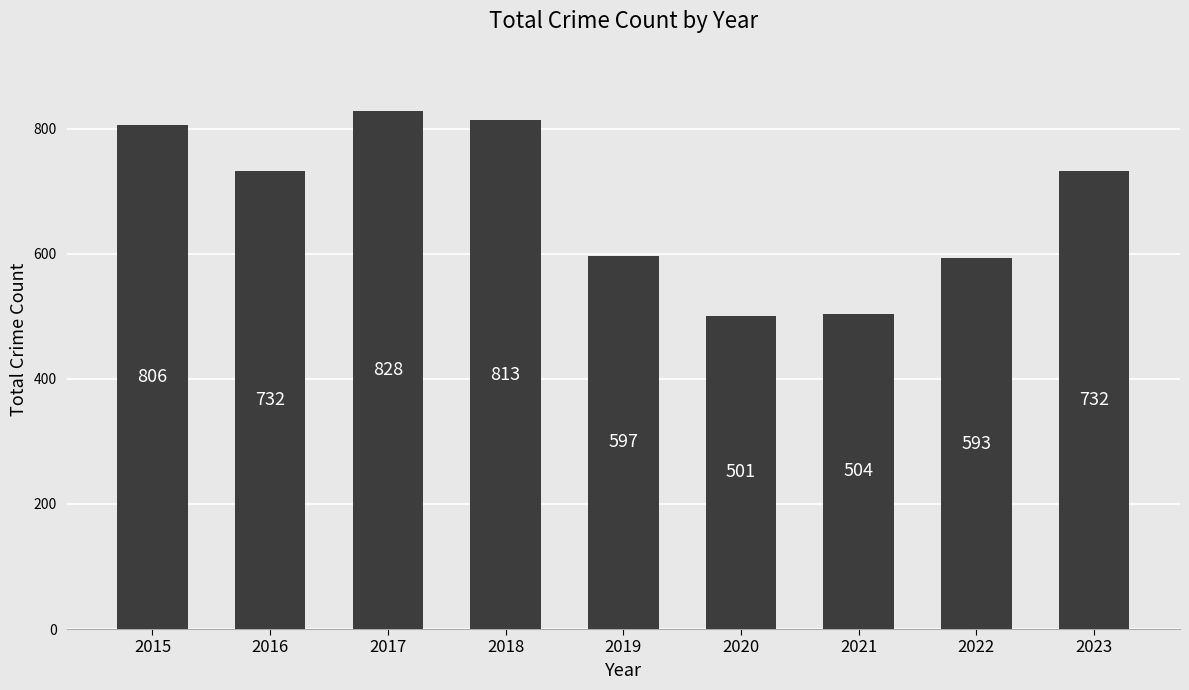

Reading left to right, extract all data points from this chart.

2015=806	2016=732	2017=828	2018=813	2019=597	2020=501	2021=504	2022=593	2023=732